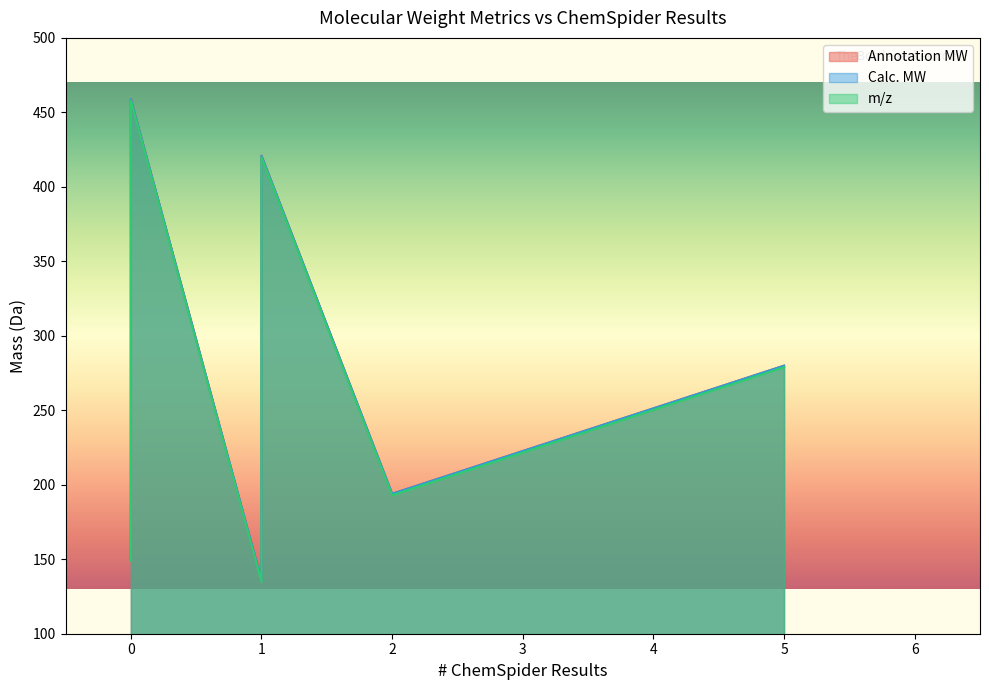

How many lines are shown in the chart?

3